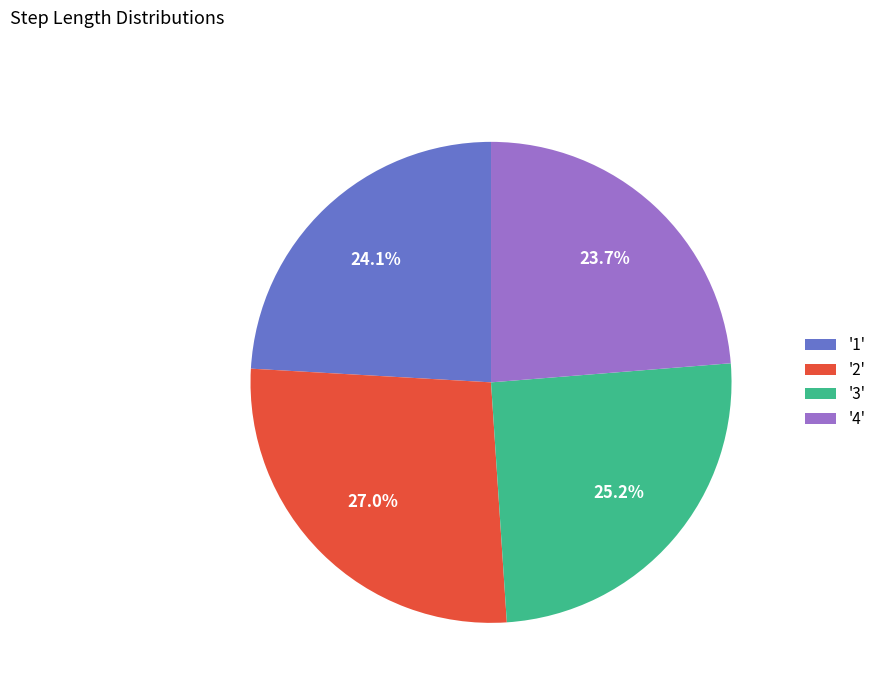

Combined, do '1' and '3' account for over 50%?

No